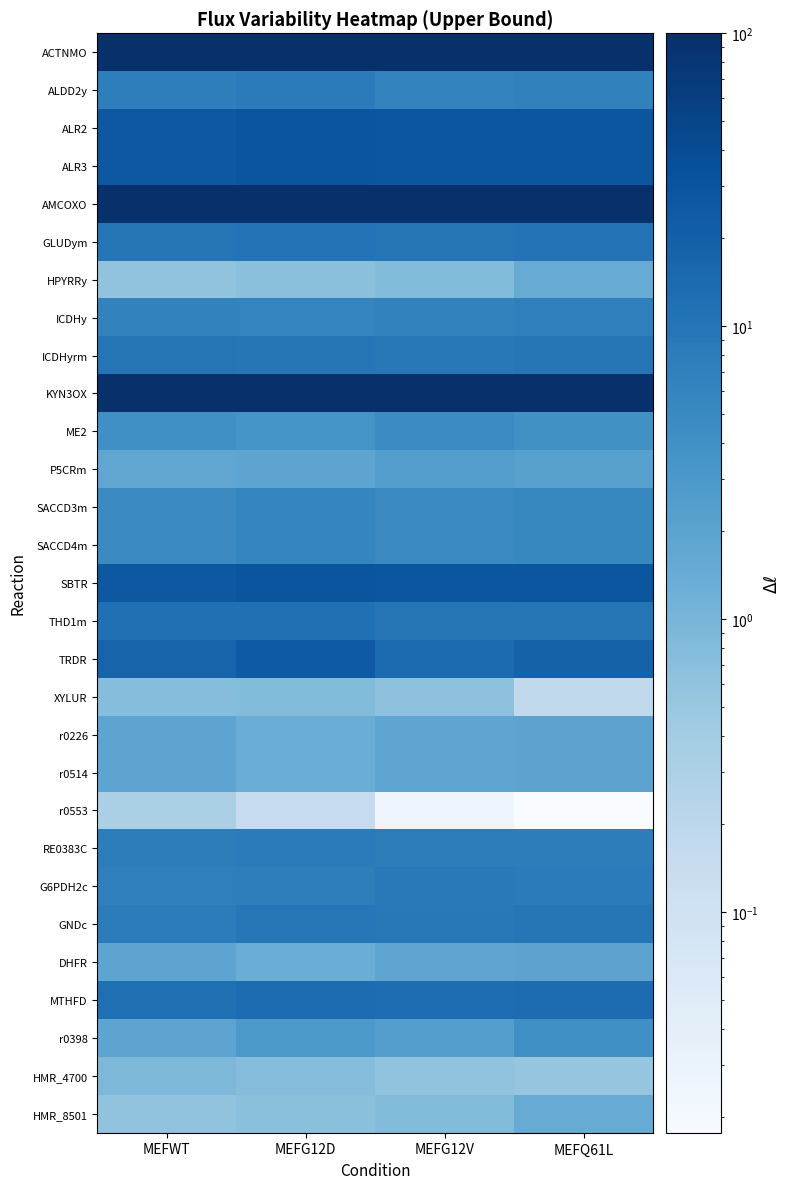

Rank the series by their maximum value, from lowest to highest.

r0553, XYLUR, HMR_4700, HPYRRy, HMR_8501, r0226, r0514, DHFR, P5CRm, r0398, ME2, SACCD3m, SACCD4m, ICDHy, RE0383C, ALDD2y, G6PDH2c, GNDc, ICDHyrm, GLUDym, THD1m, MTHFD, TRDR, ALR2, ALR3, SBTR, ACTNMO, AMCOXO, KYN3OX